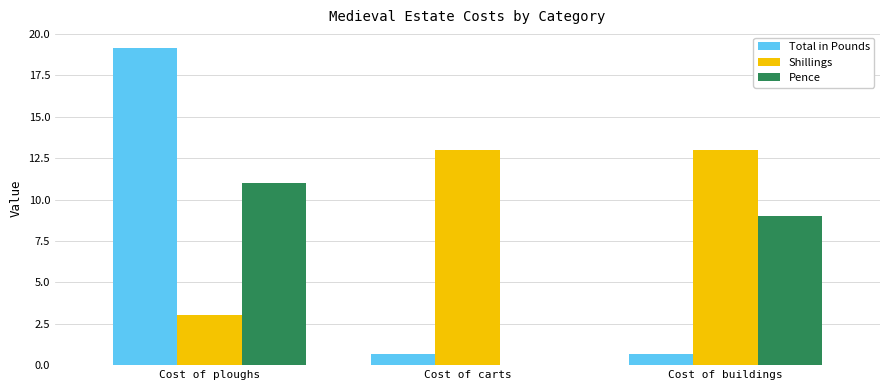

The value of Shillings at Cost of buildings is 13.0. True or false?

True